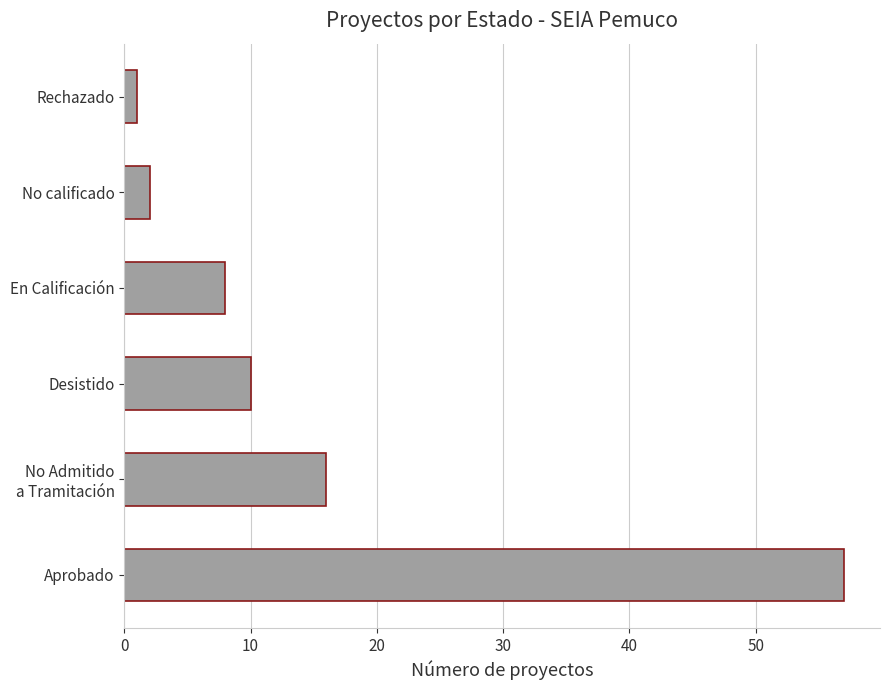

List the labels in order of value, smallest first.

Rechazado, No calificado, En Calificación, Desistido, No Admitido
a Tramitación, Aprobado